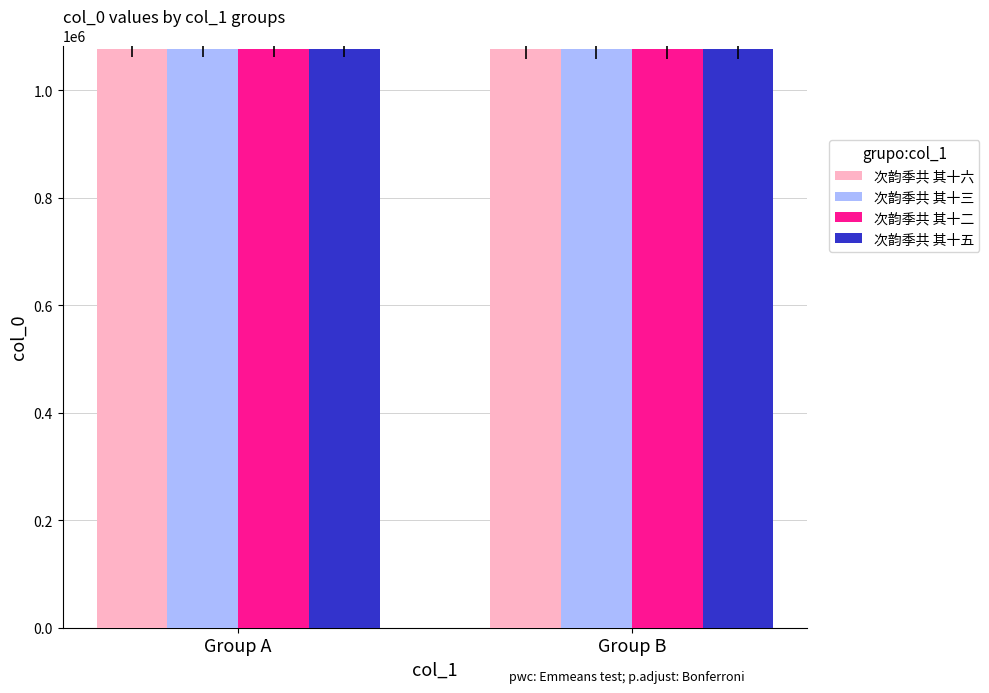

What is the average value of the 次韵季共 其十五 series?

1076037